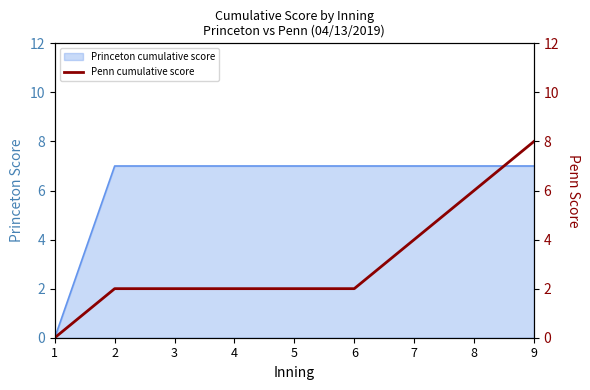

The value of Princeton cumulative score at 7 is 11. True or false?

False